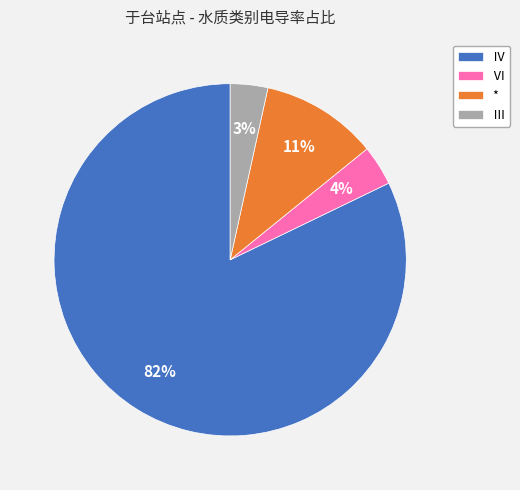

Count the number of slices in the pie.

4